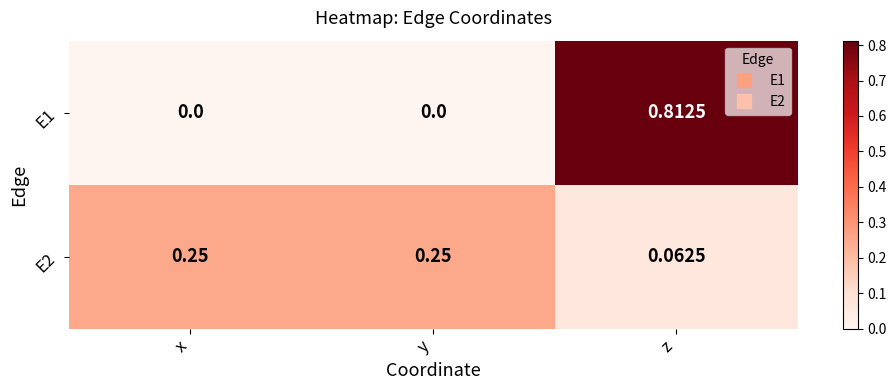

At which category is the sum across all series the highest?

z